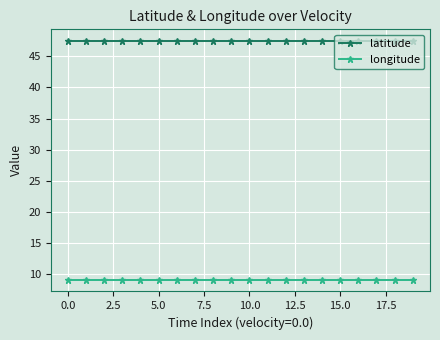

True or false: latitude and longitude cross at least once.

False